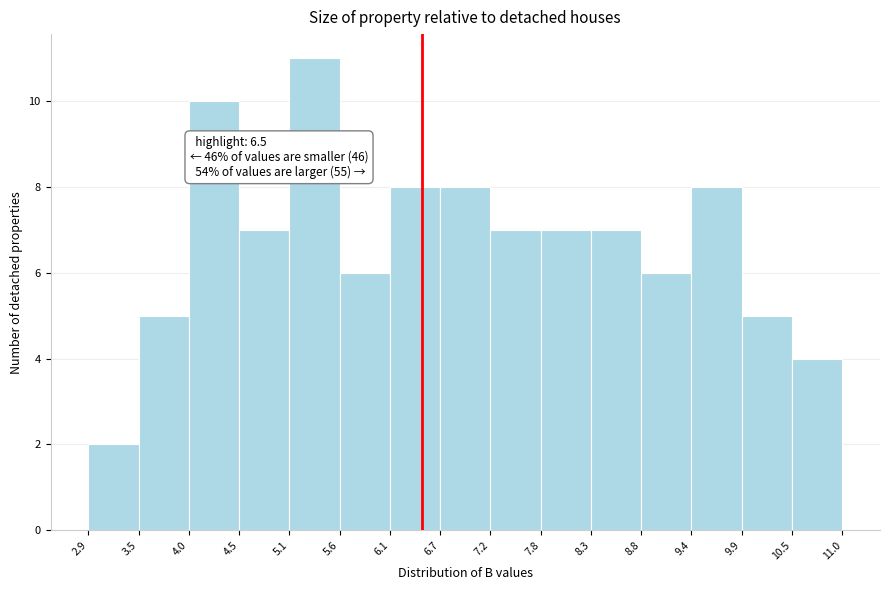

Over which range of the x-axis is the bar tallest?

5.1 to 5.6